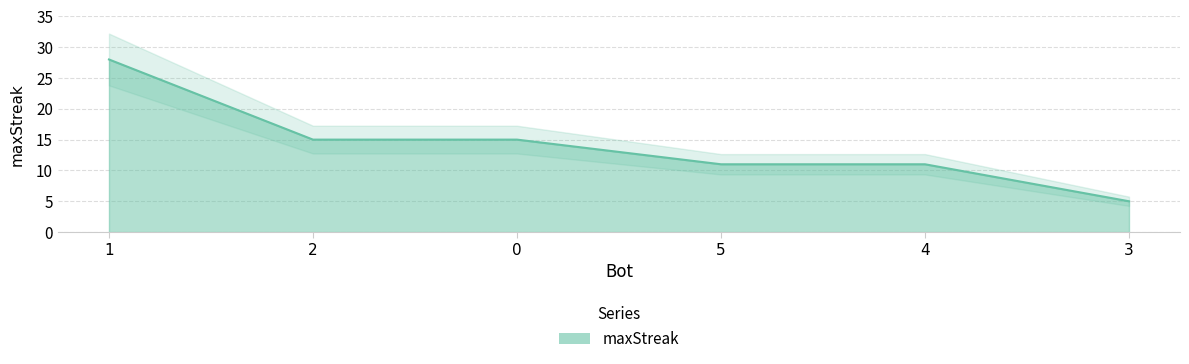

Reading right to left, what are all the values shown in this chart?

3=5	4=11	5=11	0=15	2=15	1=28